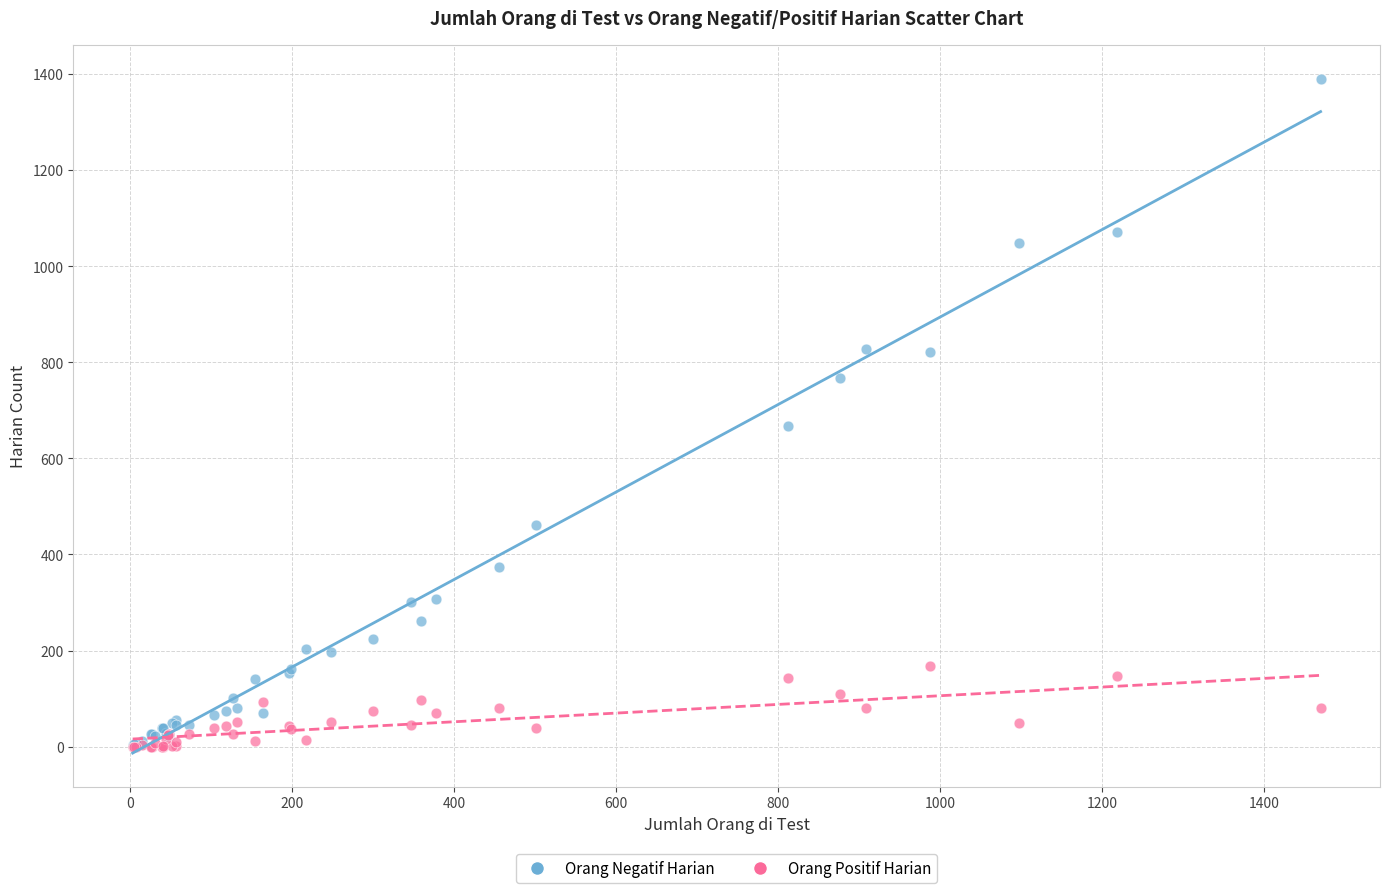

What are all the series names shown in the legend?

Orang Negatif Harian, Orang Positif Harian